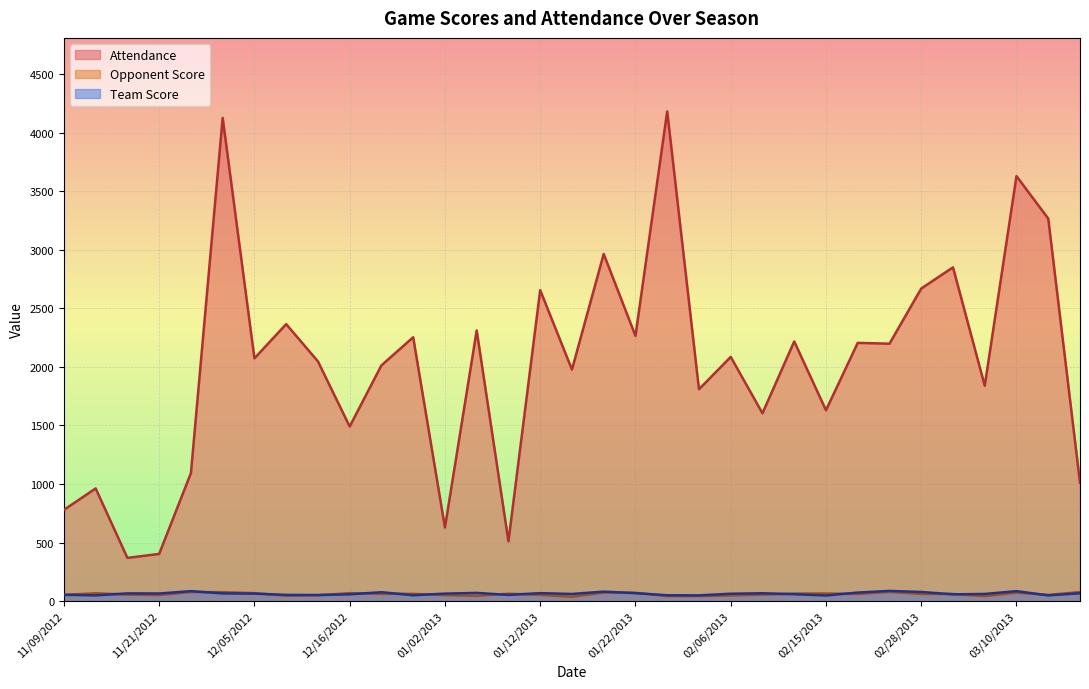

How many values in the Attendance series are below 2073?

16